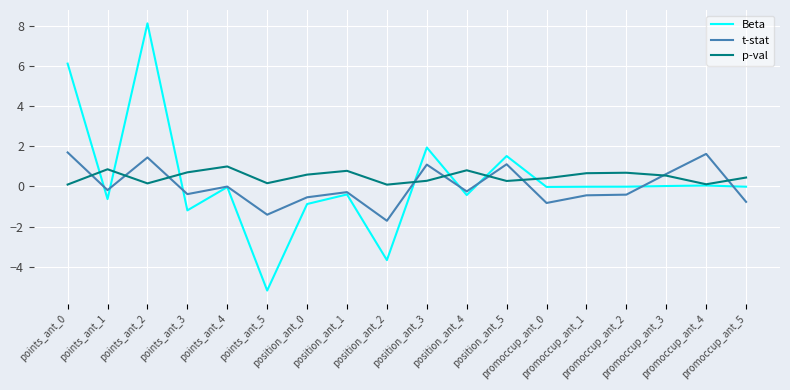

At how many categories does at least one series exceed 7?

1